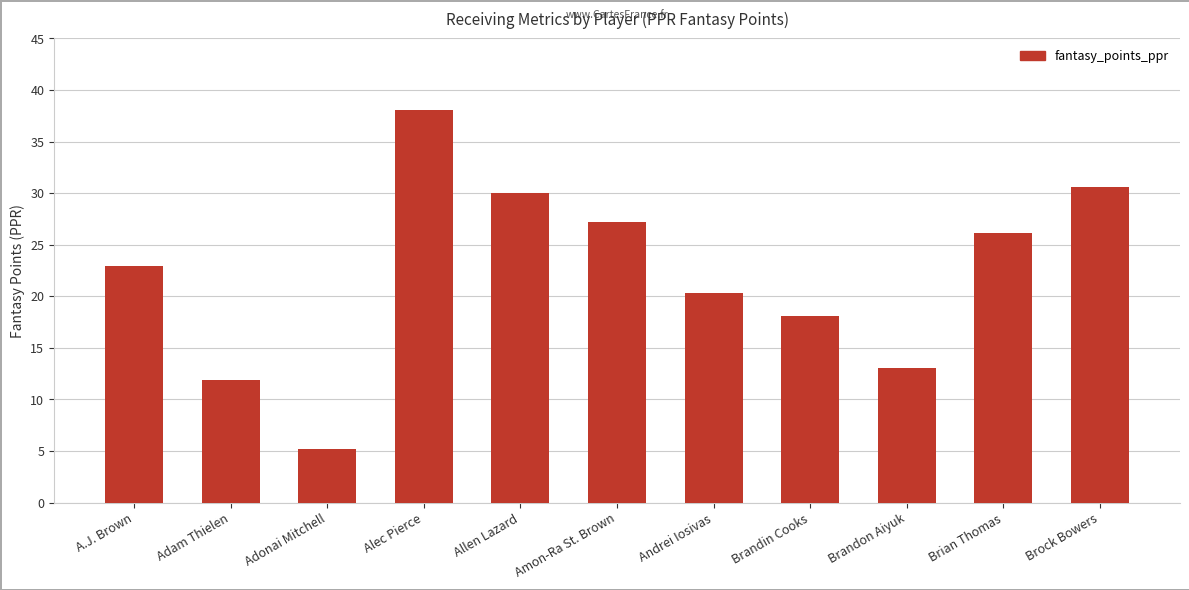

The chart shows a value of 26.1 at Brian Thomas. True or false?

True